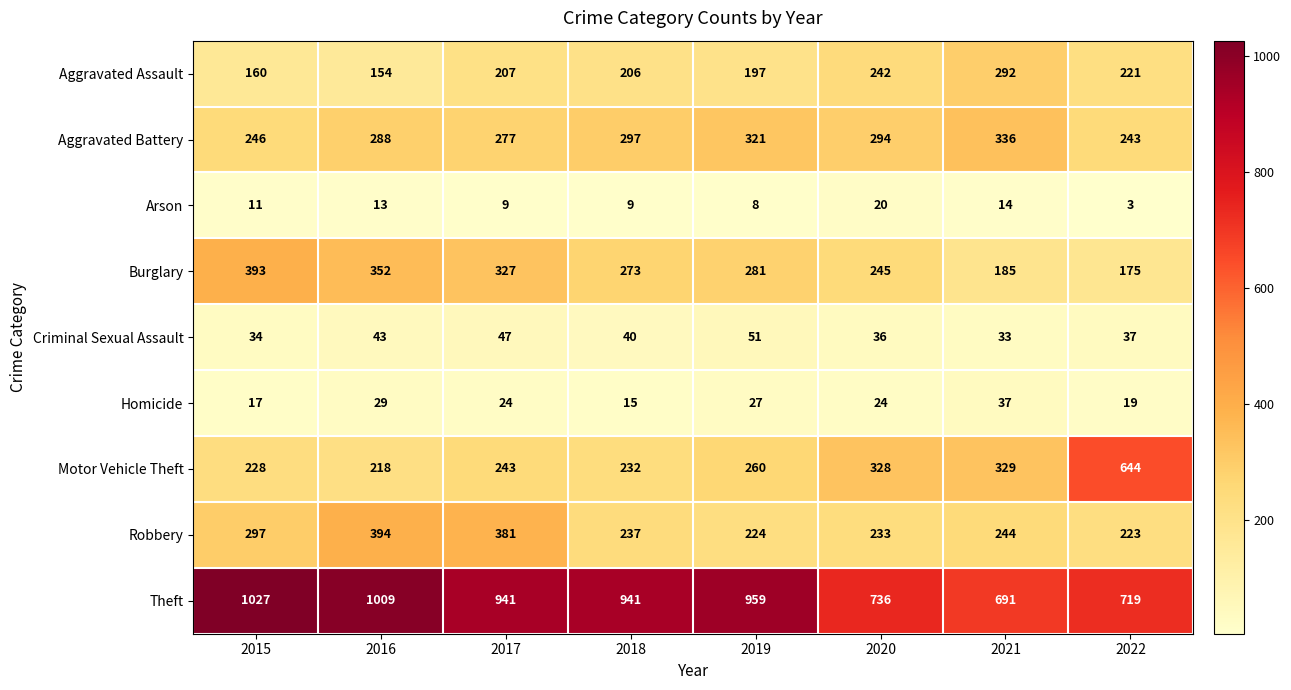

At which label is Arson closest to 11?

2015